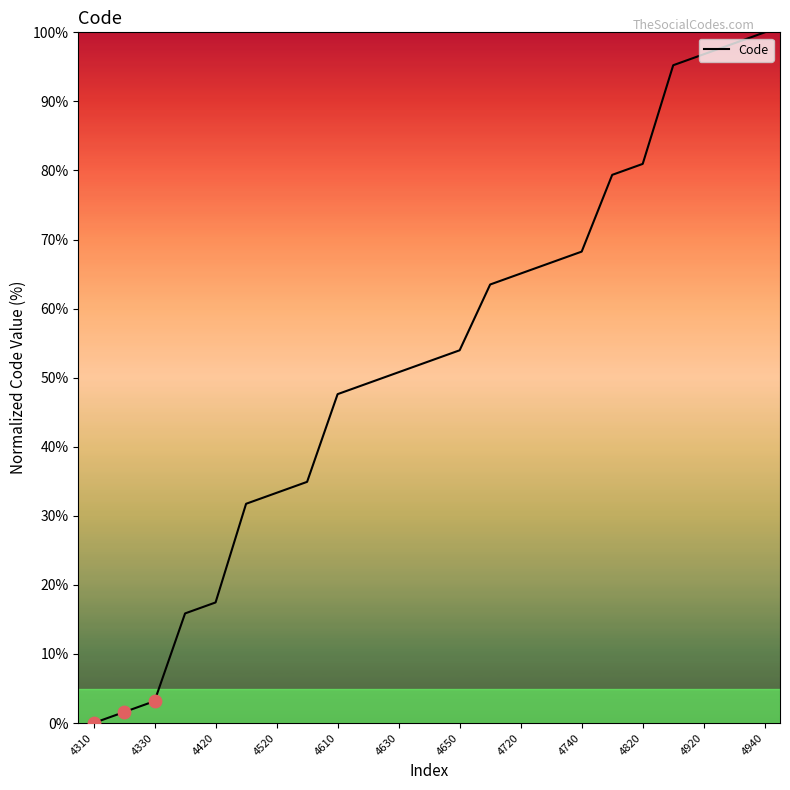

What is the greatest value displayed?

100.0